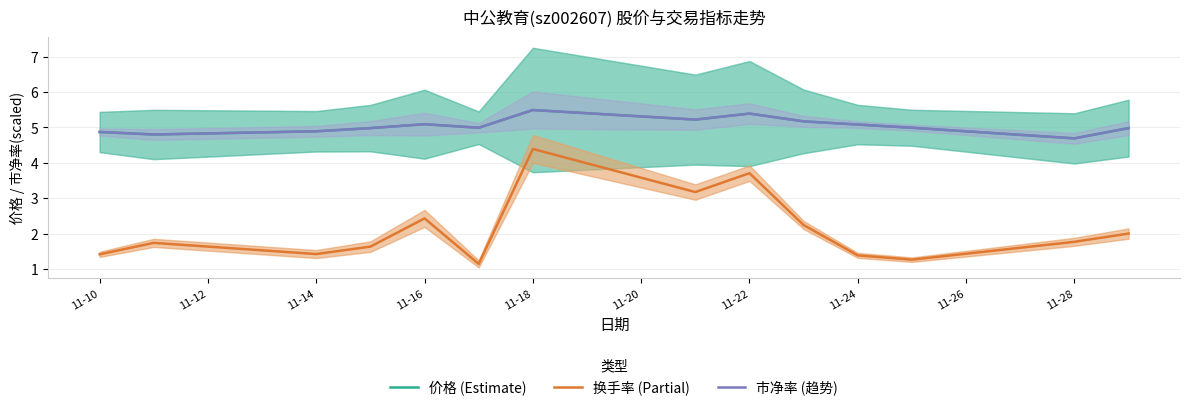

Does the chart display data point markers on the line(s)?

No